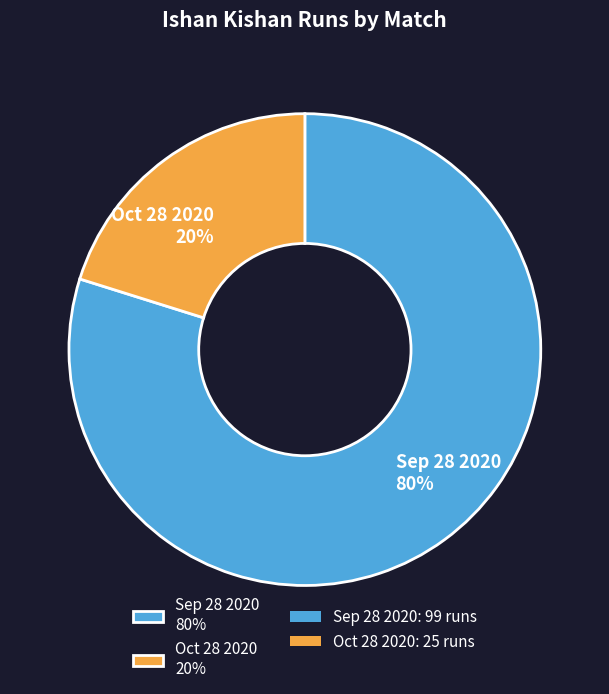

Rank the categories by value from lowest to highest.

Oct 28 2020, Sep 28 2020